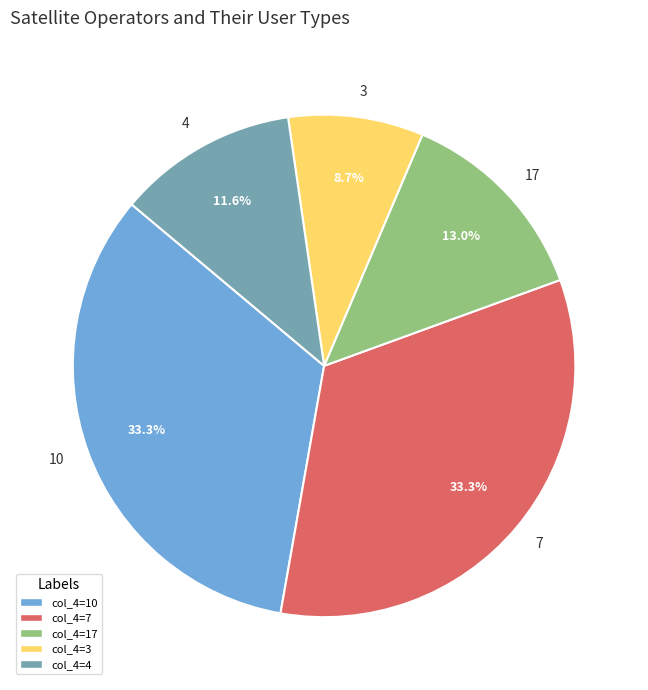

What is the smallest slice in the pie chart?

3